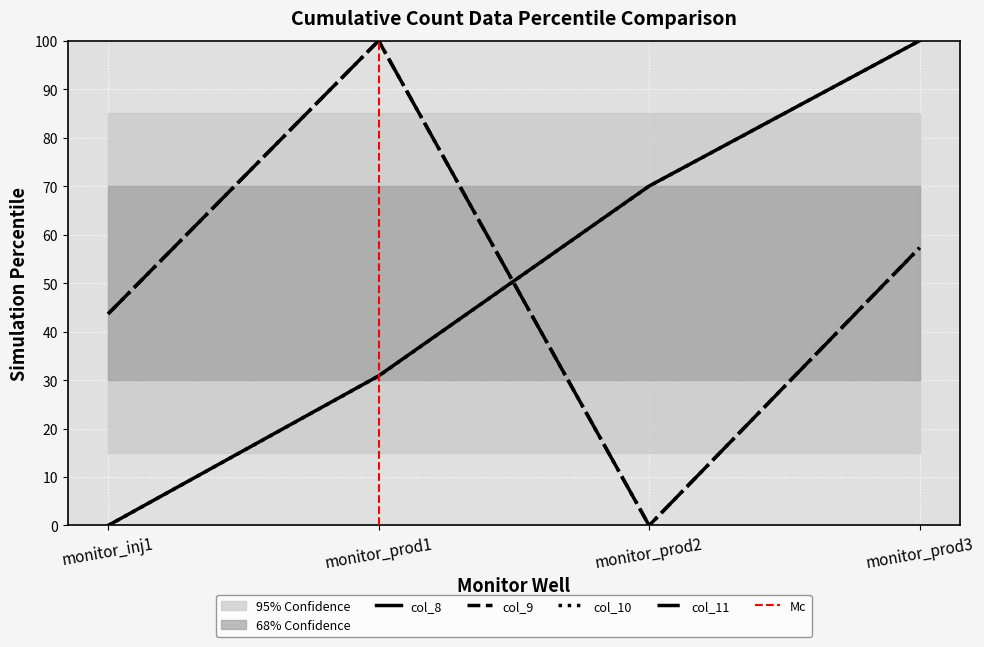

What is the label of the 4th point from the right?

monitor_inj1